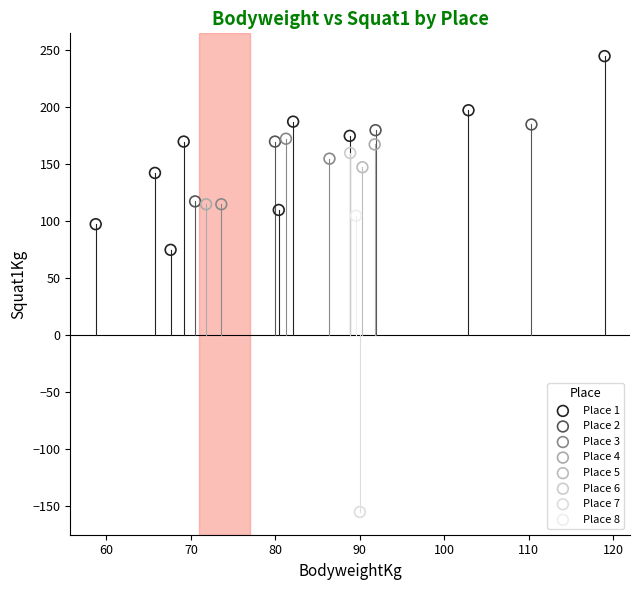

What are all the series names shown in the legend?

Place 1, Place 2, Place 3, Place 4, Place 5, Place 6, Place 7, Place 8